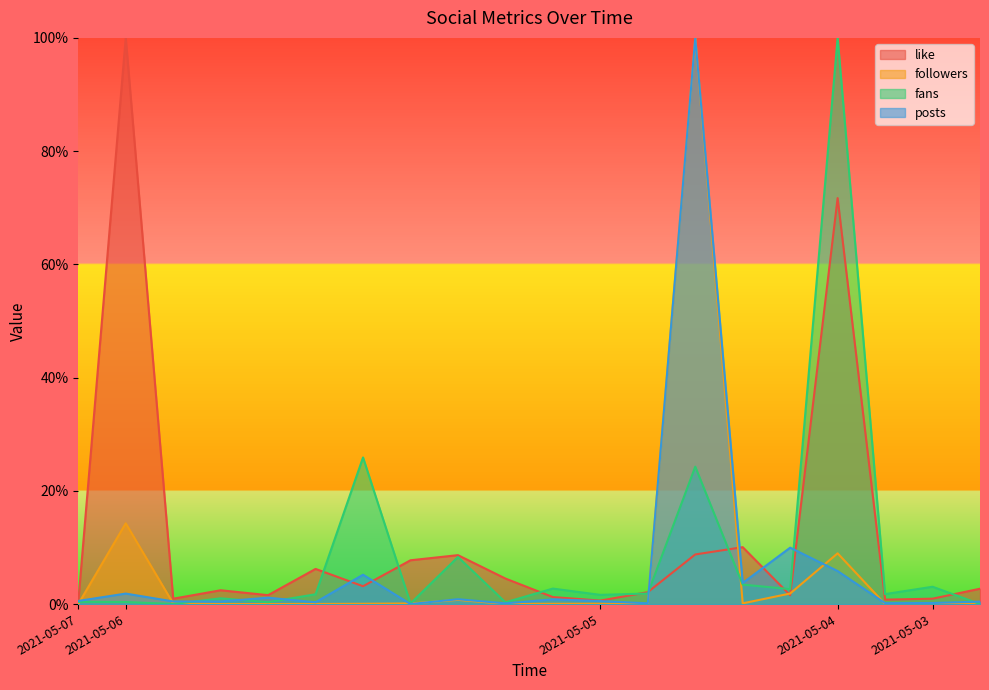

True or false: posts and like cross at least once.

True